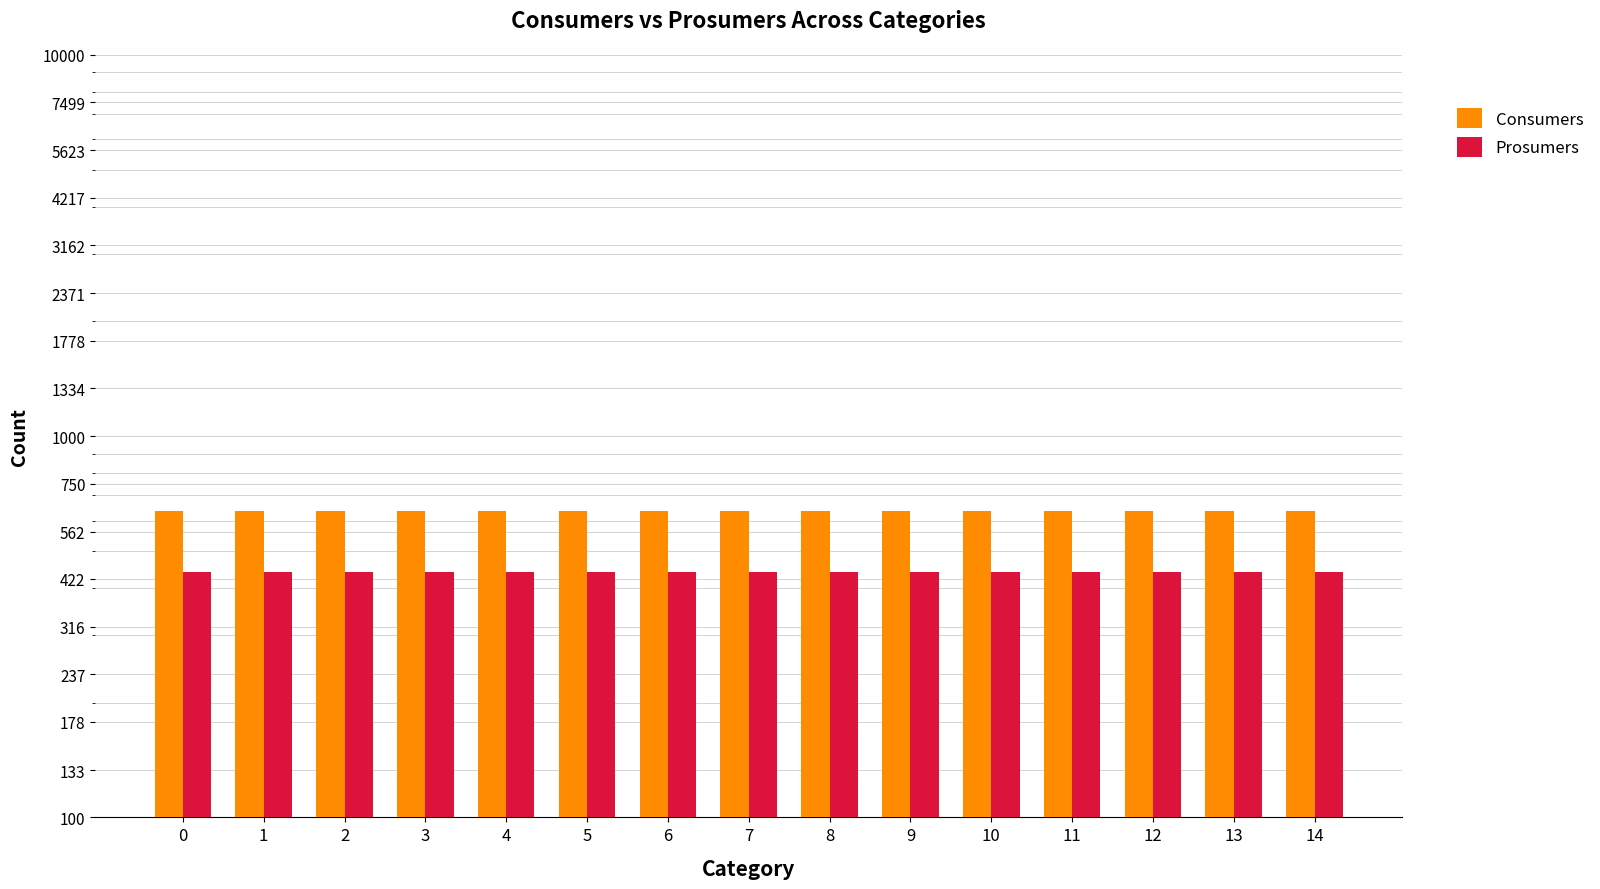

How many bars are there in each group?

2